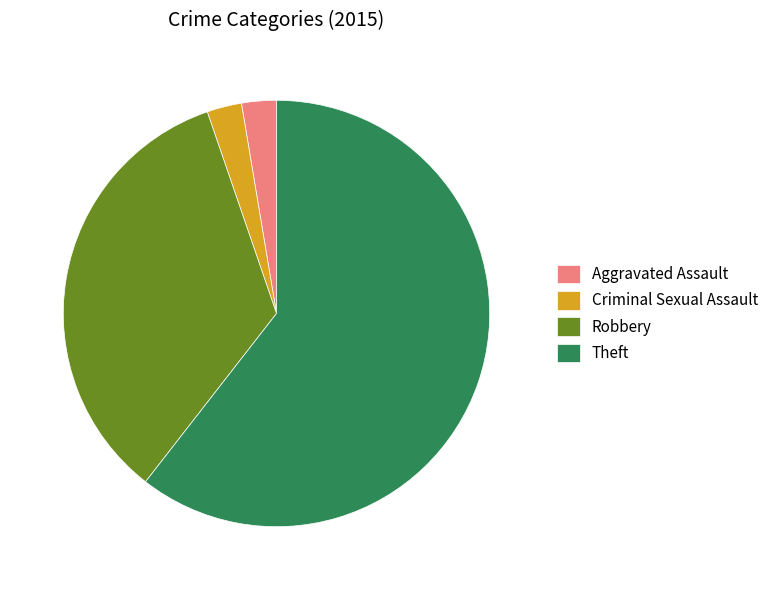

How many segments does this pie chart have?

4